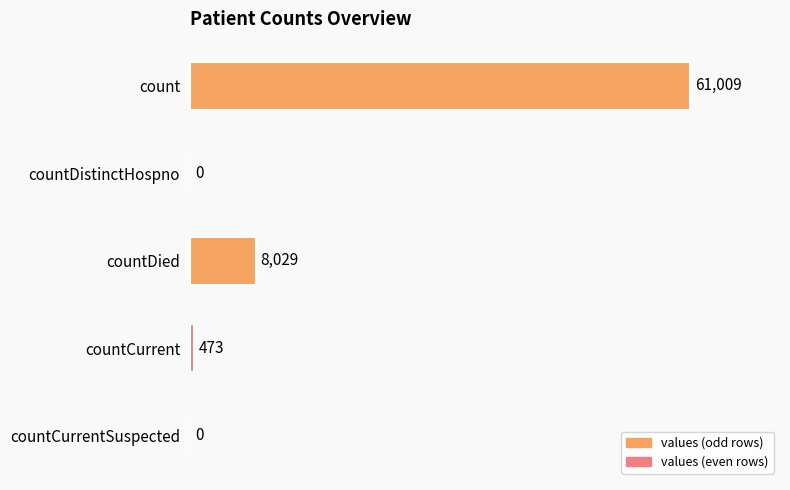

Between countCurrentSuspected and countCurrent, which is larger?

countCurrent